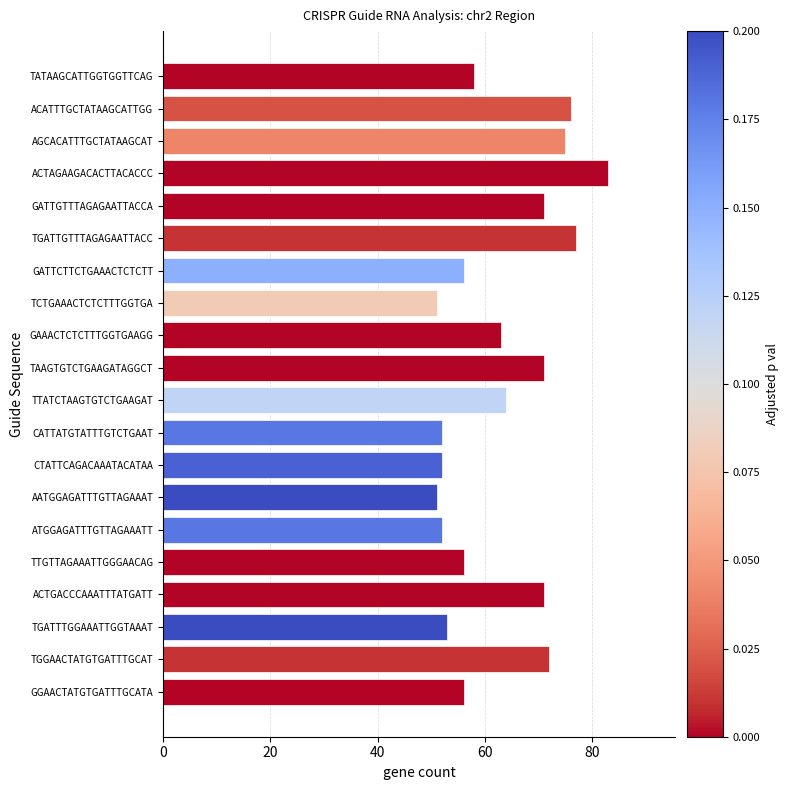

Reading top to bottom, extract all data points from this chart.

TATAAGCATTGGTGGTTCAG=58	ACATTTGCTATAAGCATTGG=76	AGCACATTTGCTATAAGCAT=75	ACTAGAAGACACTTACACCC=83	GATTGTTTAGAGAATTACCA=71	TGATTGTTTAGAGAATTACC=77	GATTCTTCTGAAACTCTCTT=56	TCTGAAACTCTCTTTGGTGA=51	GAAACTCTCTTTGGTGAAGG=63	TAAGTGTCTGAAGATAGGCT=71	TTATCTAAGTGTCTGAAGAT=64	CATTATGTATTTGTCTGAAT=52	CTATTCAGACAAATACATAA=52	AATGGAGATTTGTTAGAAAT=51	ATGGAGATTTGTTAGAAATT=52	TTGTTAGAAATTGGGAACAG=56	ACTGACCCAAATTTATGATT=71	TGATTTGGAAATTGGTAAAT=53	TGGAACTATGTGATTTGCAT=72	GGAACTATGTGATTTGCATA=56